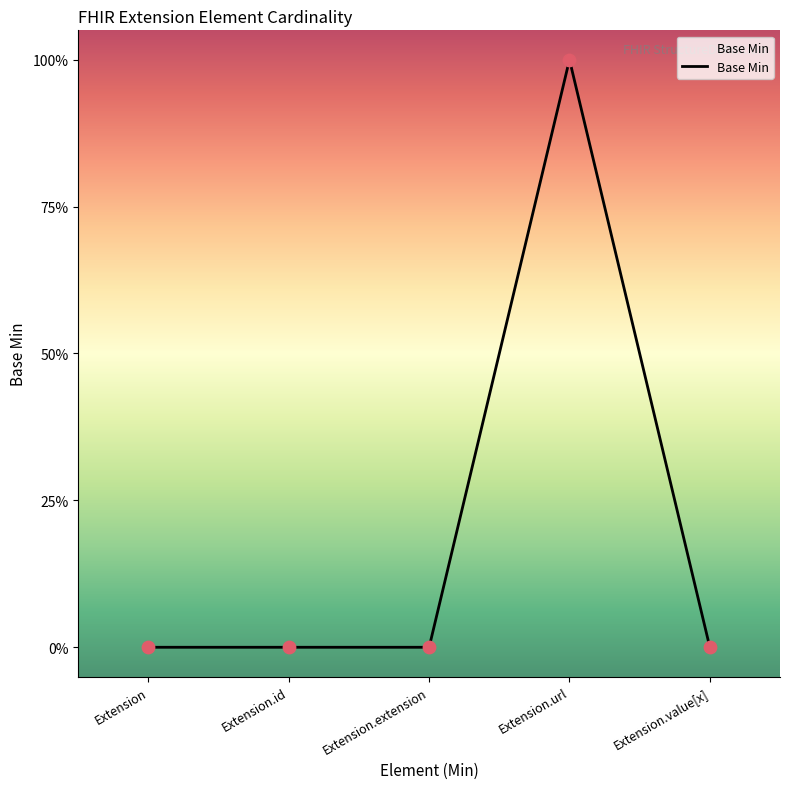

Between Extension.id and Extension, which is larger?

Extension.id